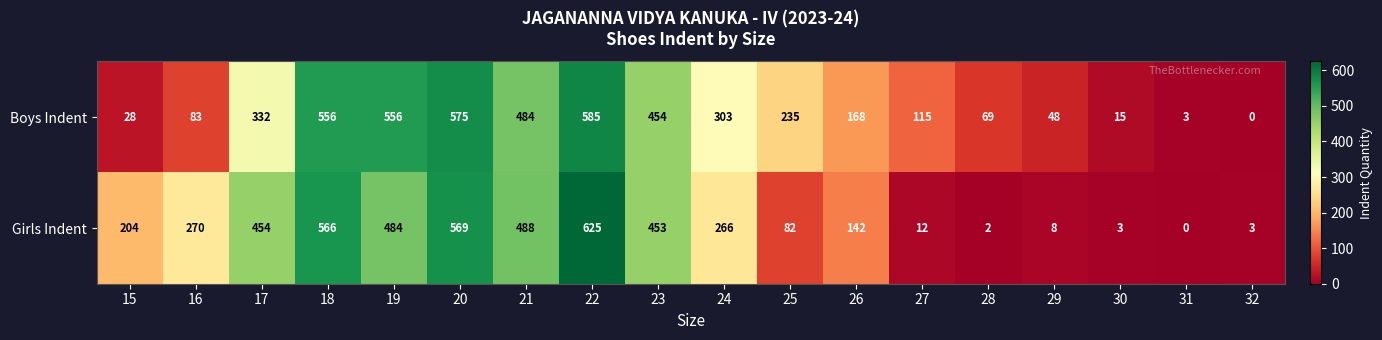

What is the sum of all Boys Indent values?

4609